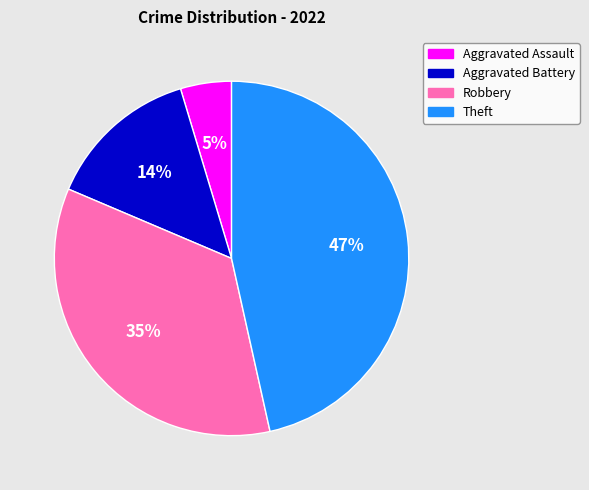

What percentage is the Theft slice, to the nearest percent?

47%